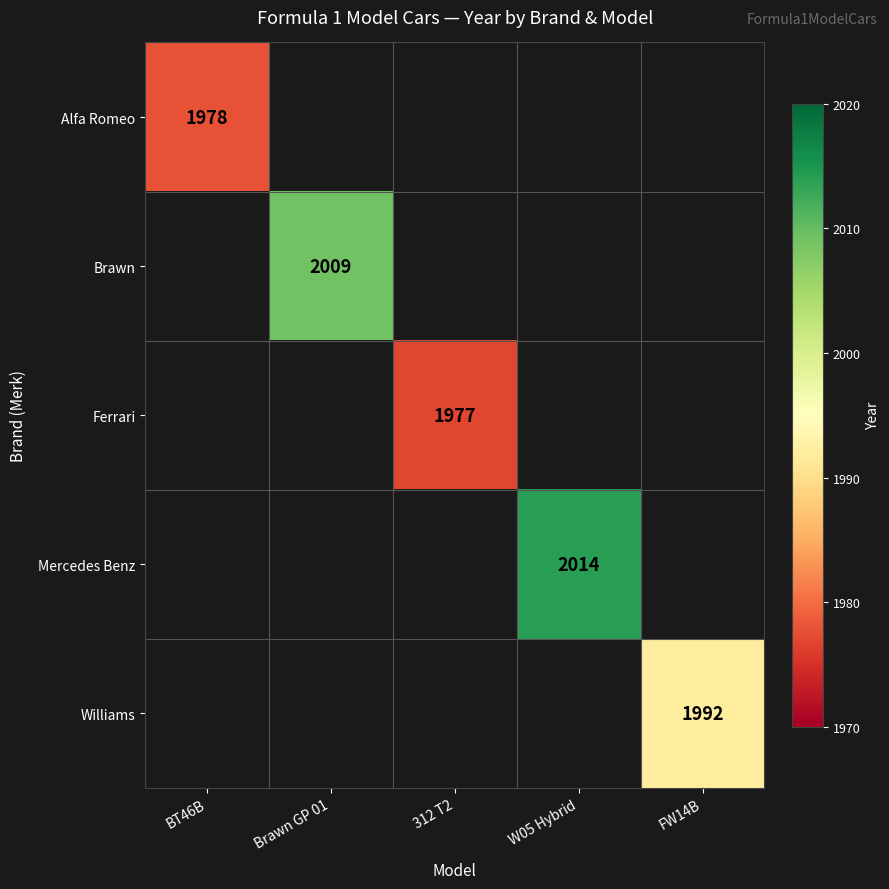

How many categories are shown in the chart?

5